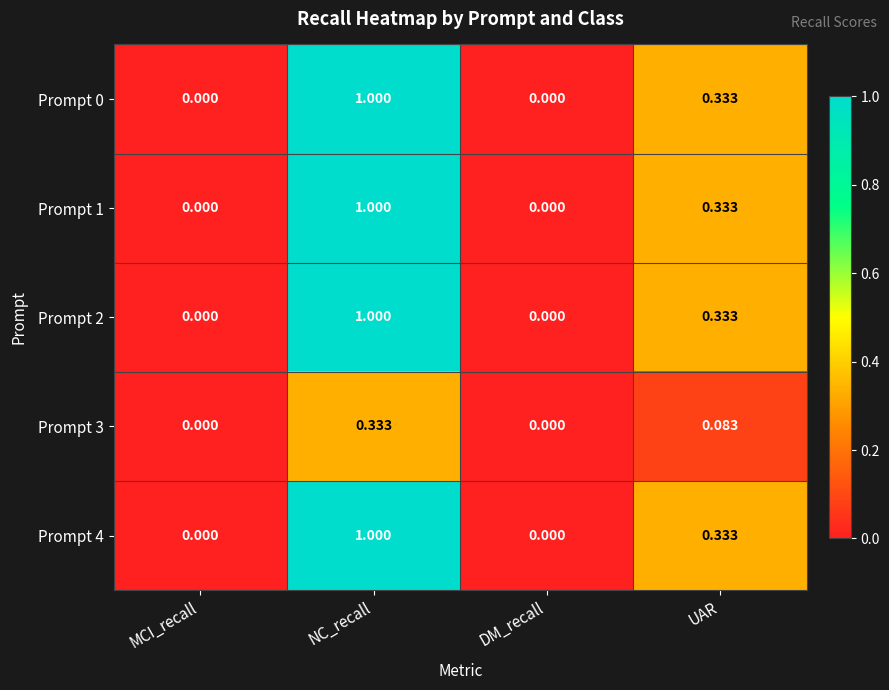

How many series are shown in this chart?

5